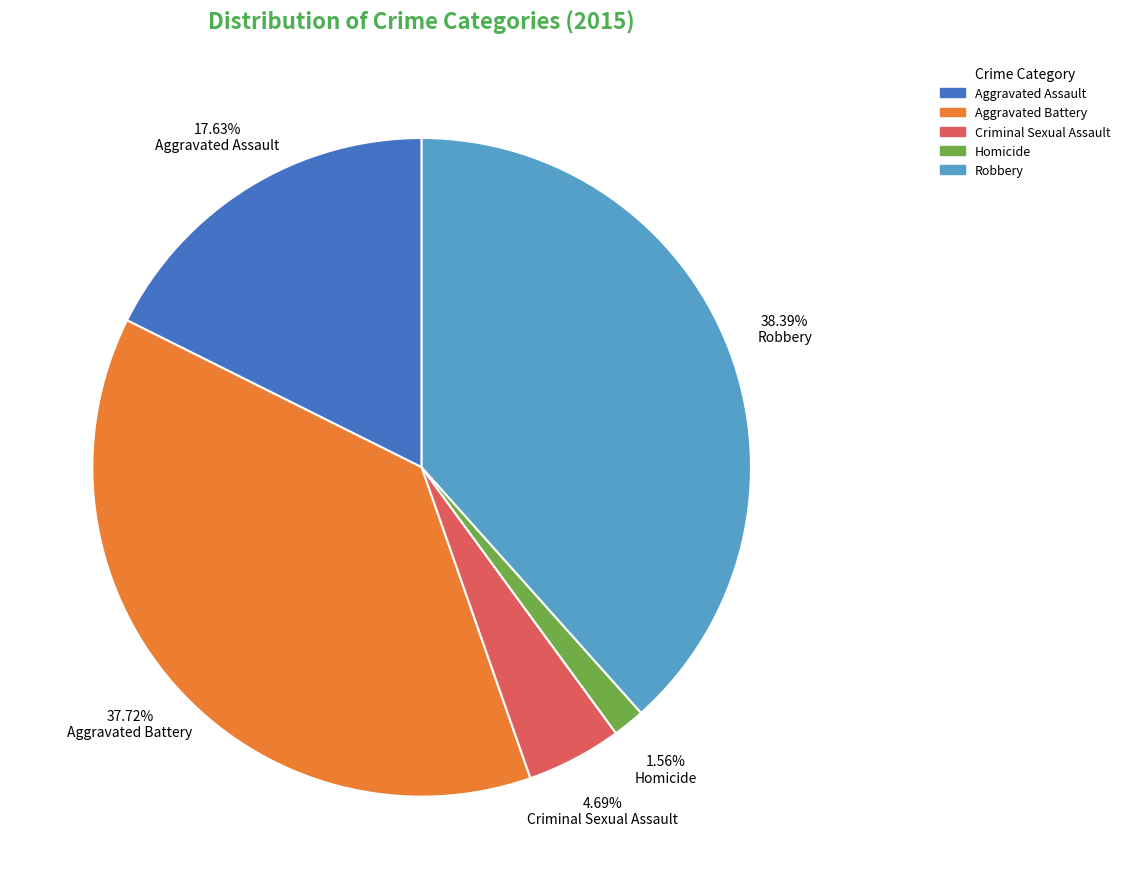

How much of the chart is everything except Homicide?

98.4%